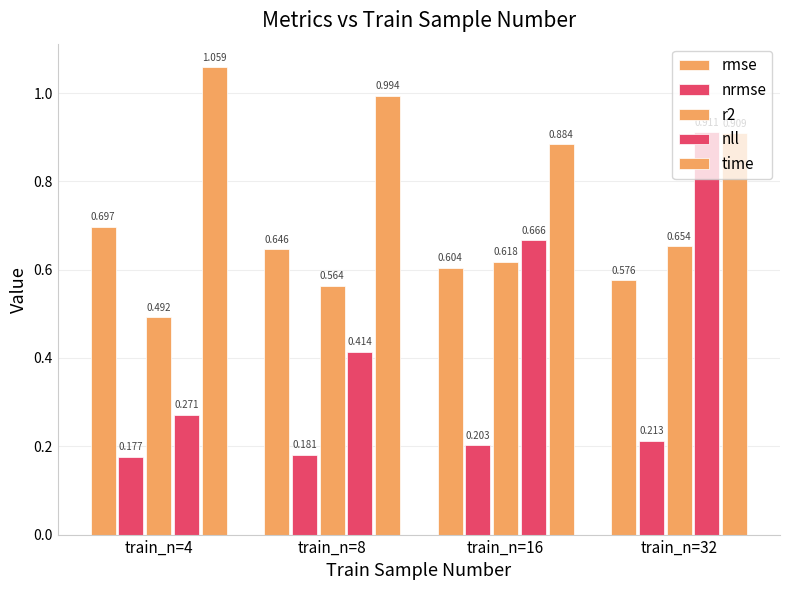

What is the total value across all series at train_n=16?

3.0